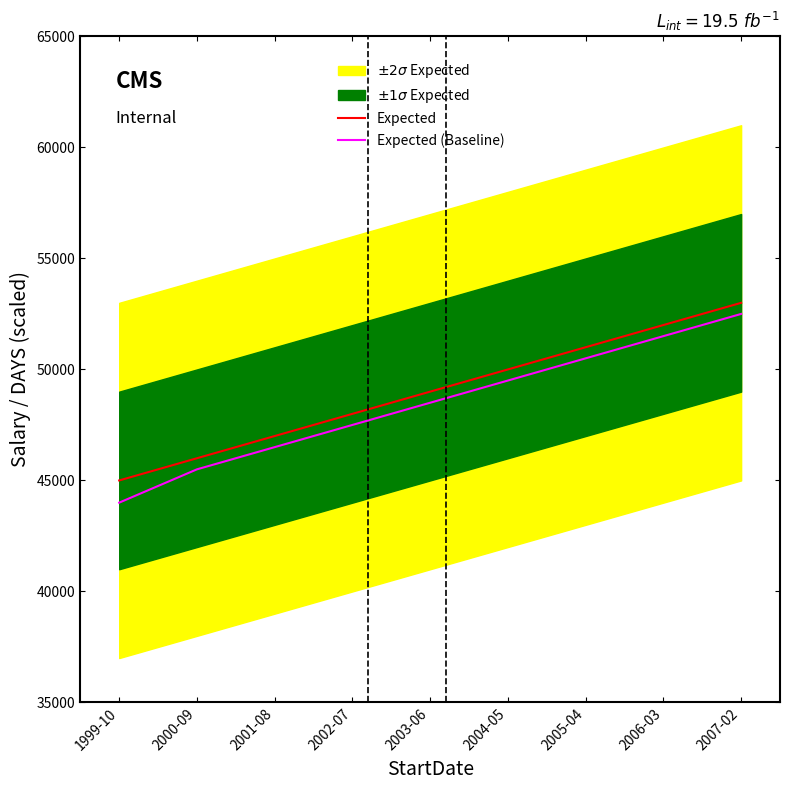

What is the label of the 4th point from the right?

2004-05